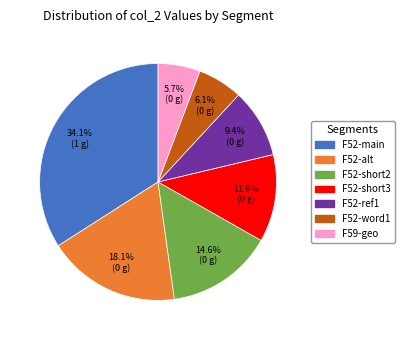

Is there a majority slice in this chart?

No